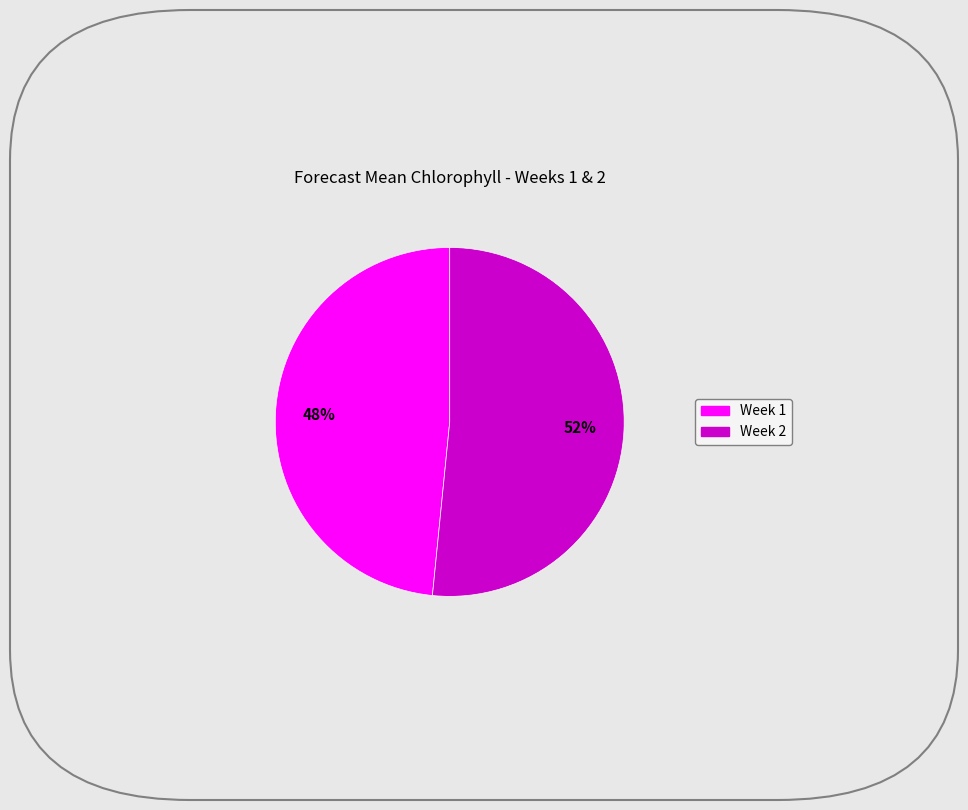

Combined, do Week 1 and Week 2 account for over 50%?

Yes